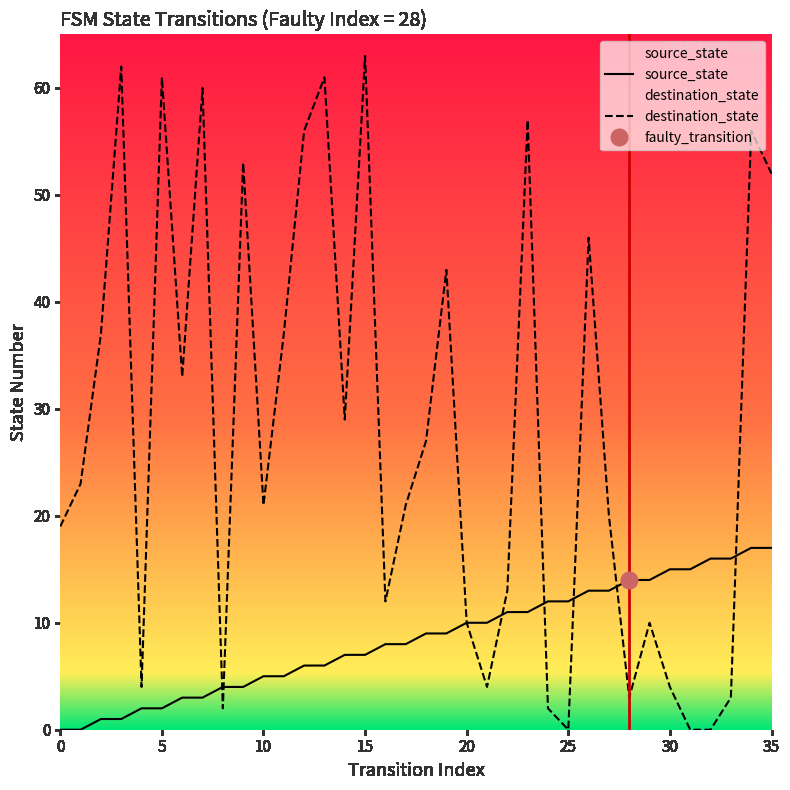

How many lines are shown in the chart?

2